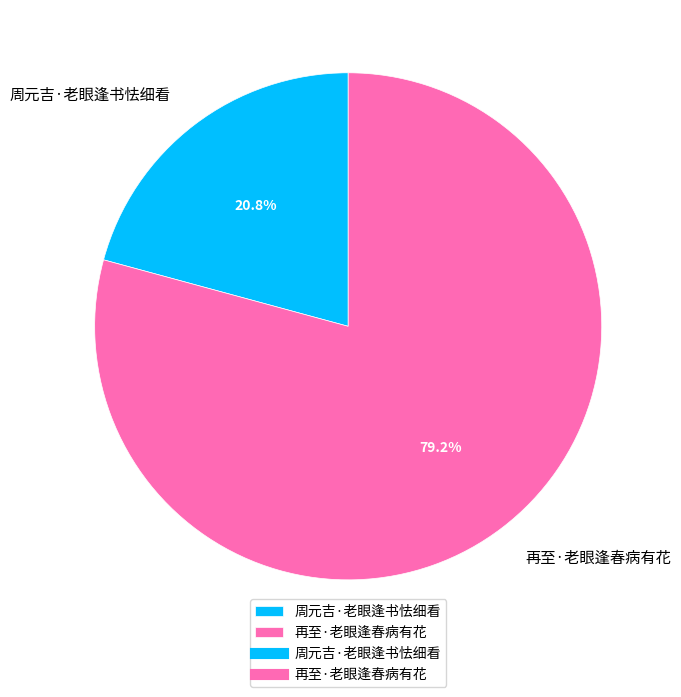

To the nearest percent, what percentage of the pie is 周元吉·老眼逢书怯细看?

21%